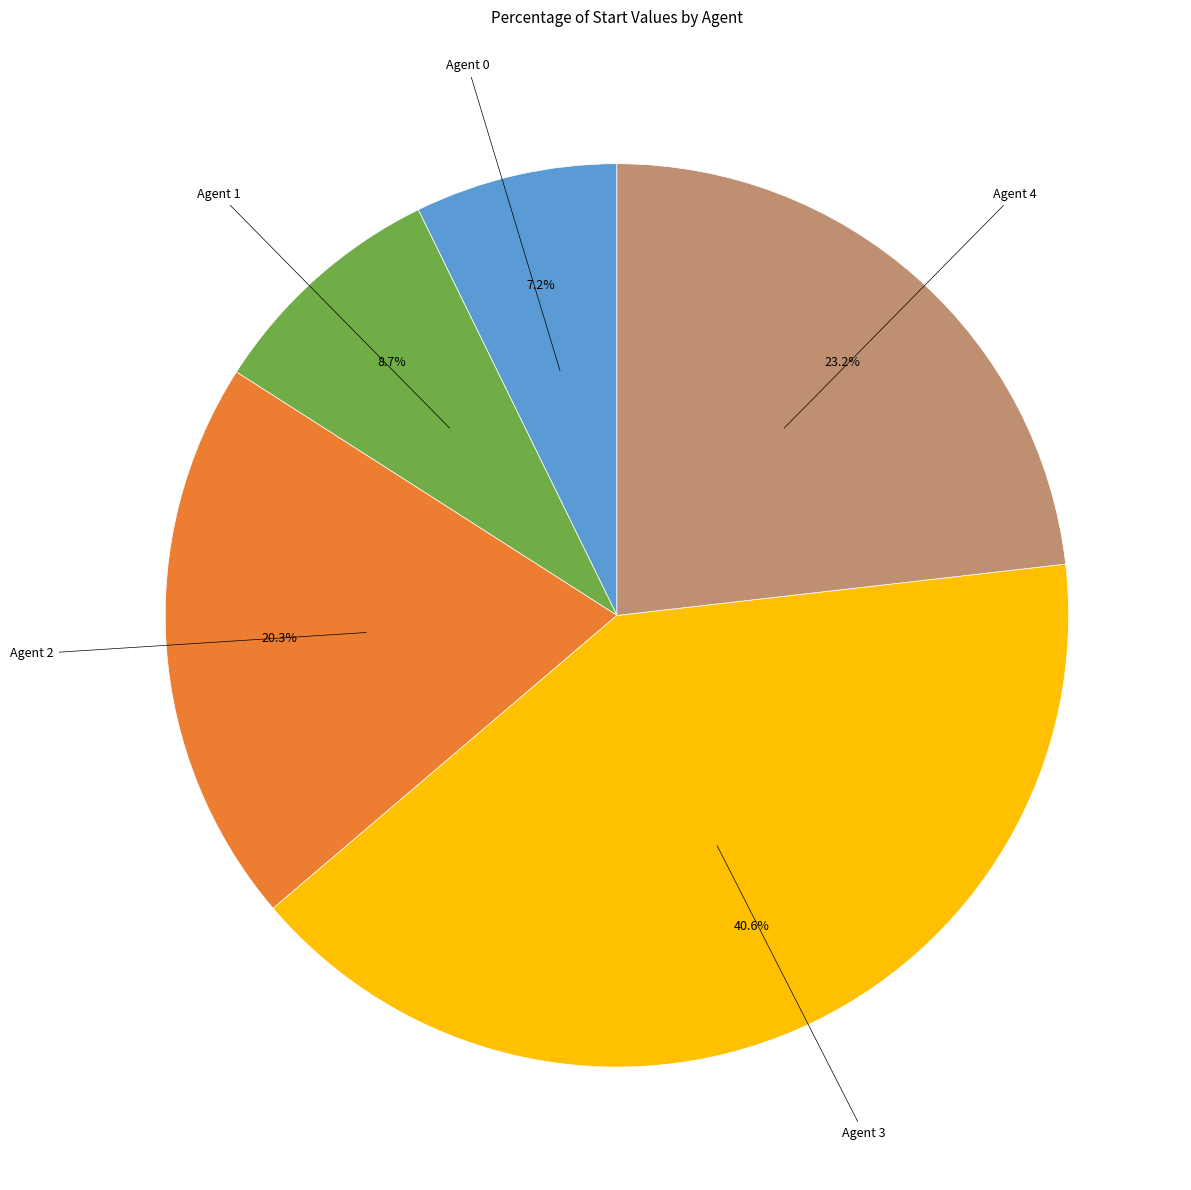

Is there a majority slice in this chart?

No